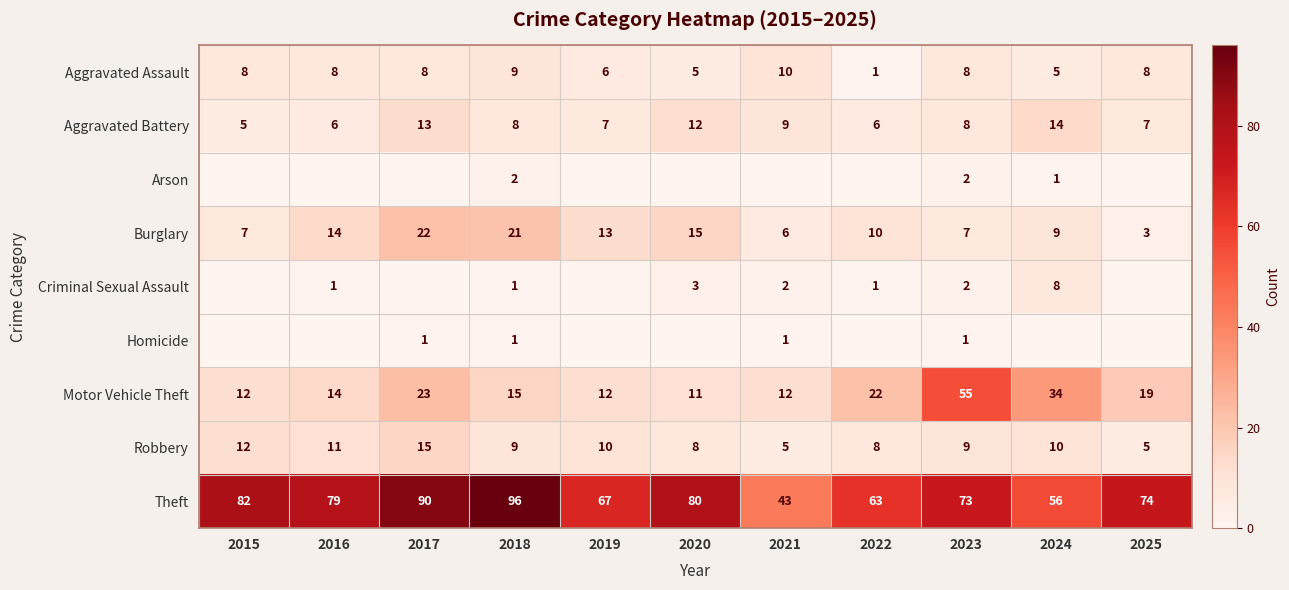

Is it true that Aggravated Assault equals 1 at 2022?

True